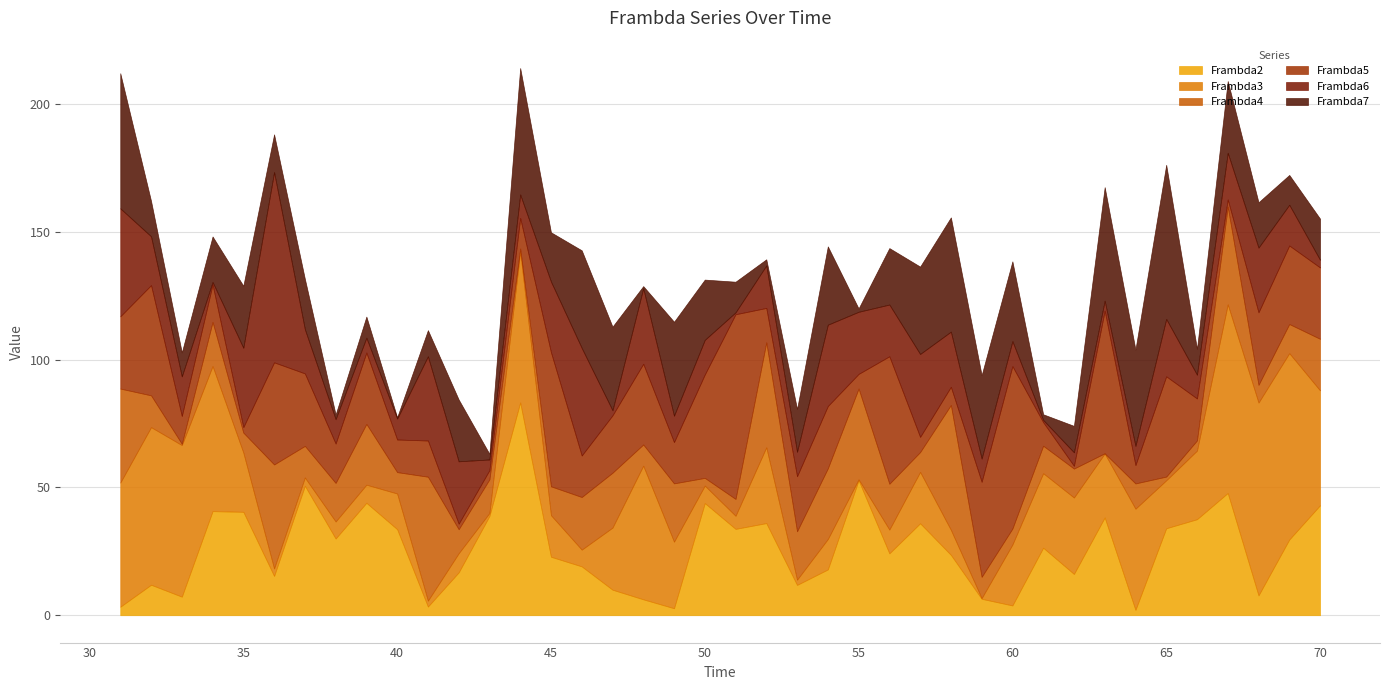

What is the difference between the Frambda3 values at 53 and 50?

4.8